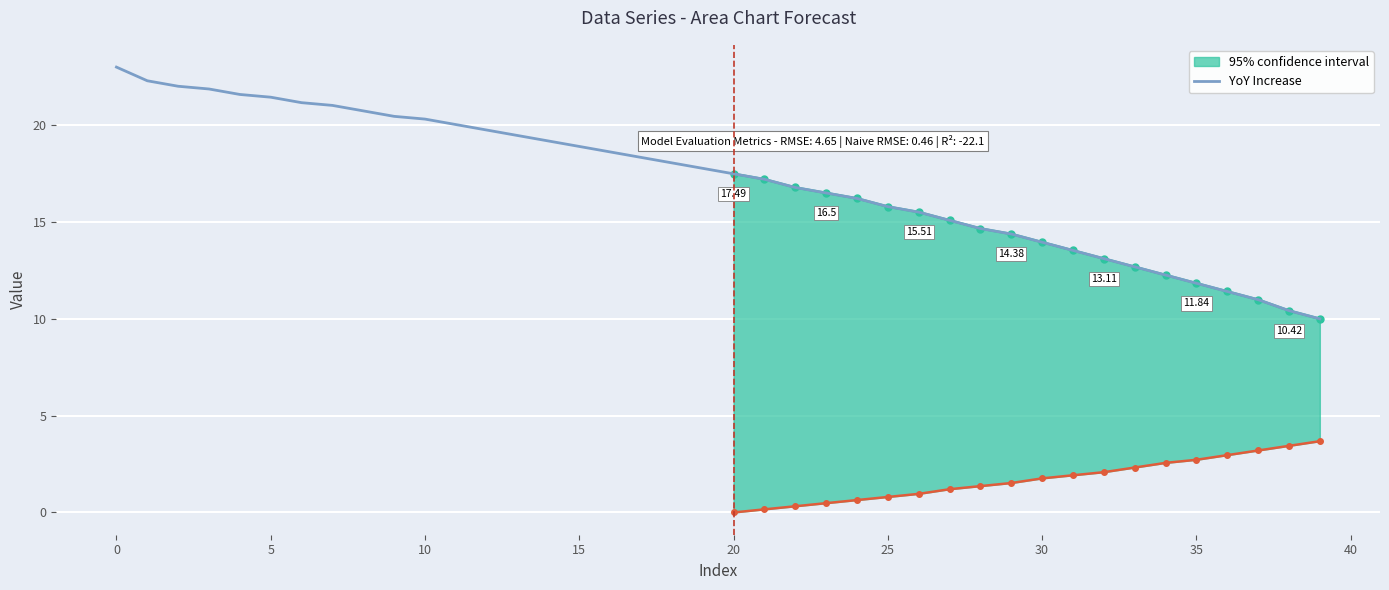

How many lines are shown in the chart?

1